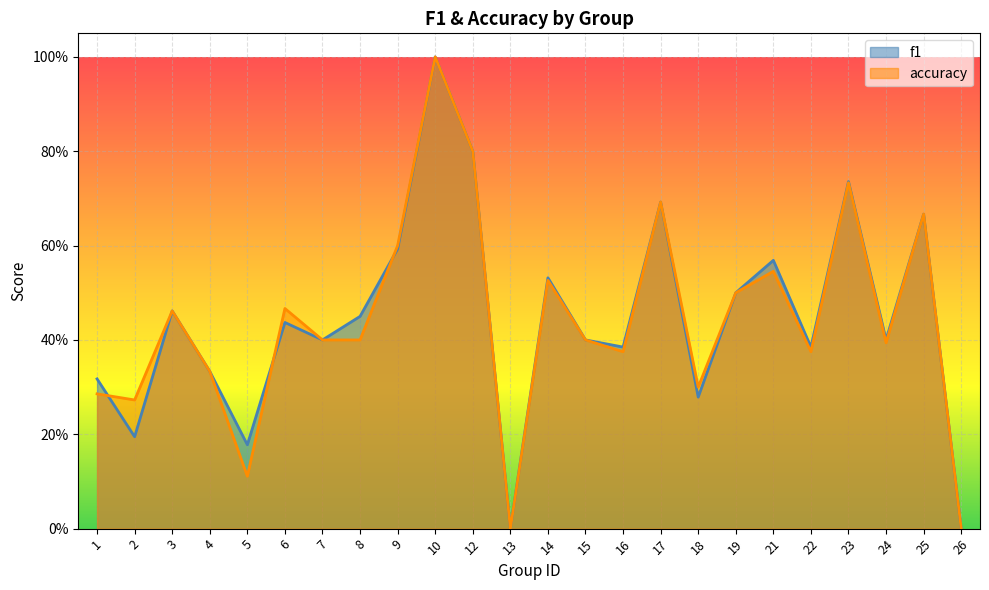

What is the difference between the second highest and second lowest values in the f1 series?

0.8